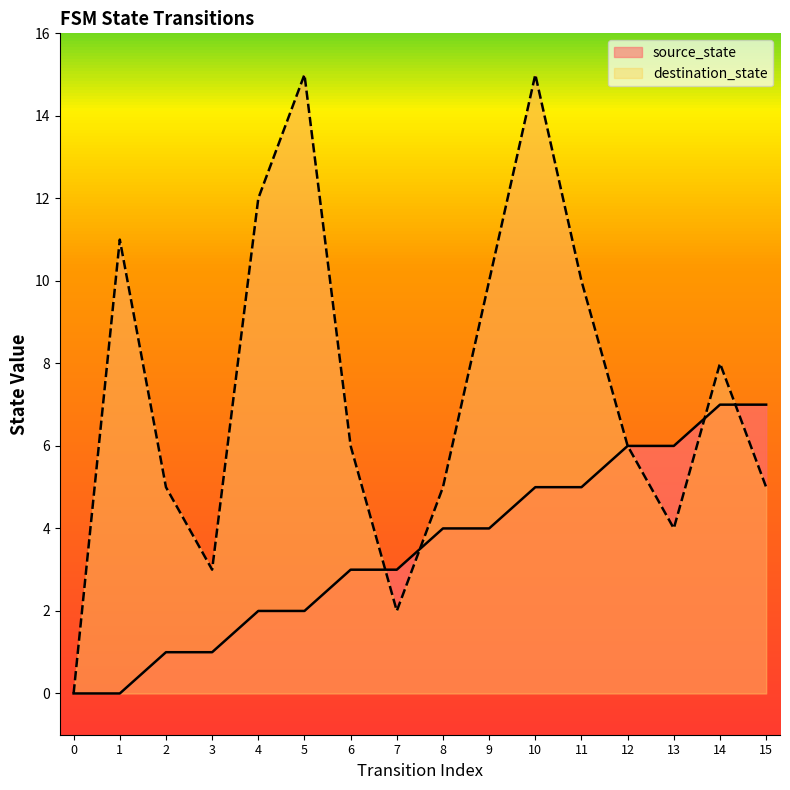

Reading left to right, list all the values displayed in this chart.

source_state: 0=0	1=0	2=1	3=1	4=2	5=2	6=3	7=3	8=4	9=4	10=5	11=5	12=6	13=6	14=7	15=7
destination_state: 0=0	1=11	2=5	3=3	4=12	5=15	6=6	7=2	8=5	9=10	10=15	11=10	12=6	13=4	14=8	15=5